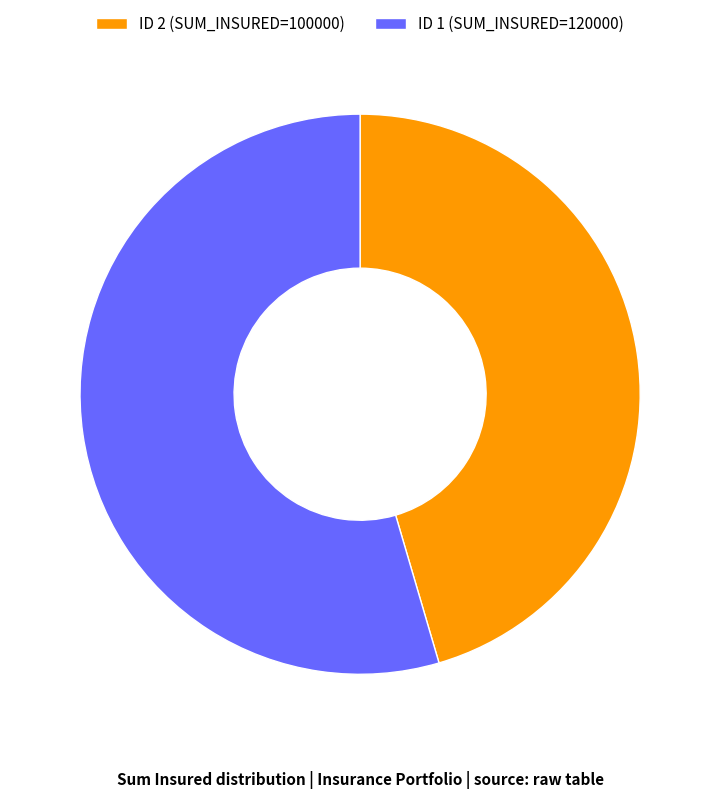

Count the number of slices in the pie.

2